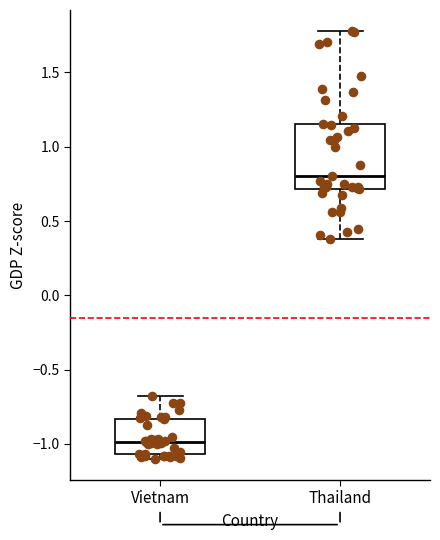

Which box has the highest median line?

Thailand